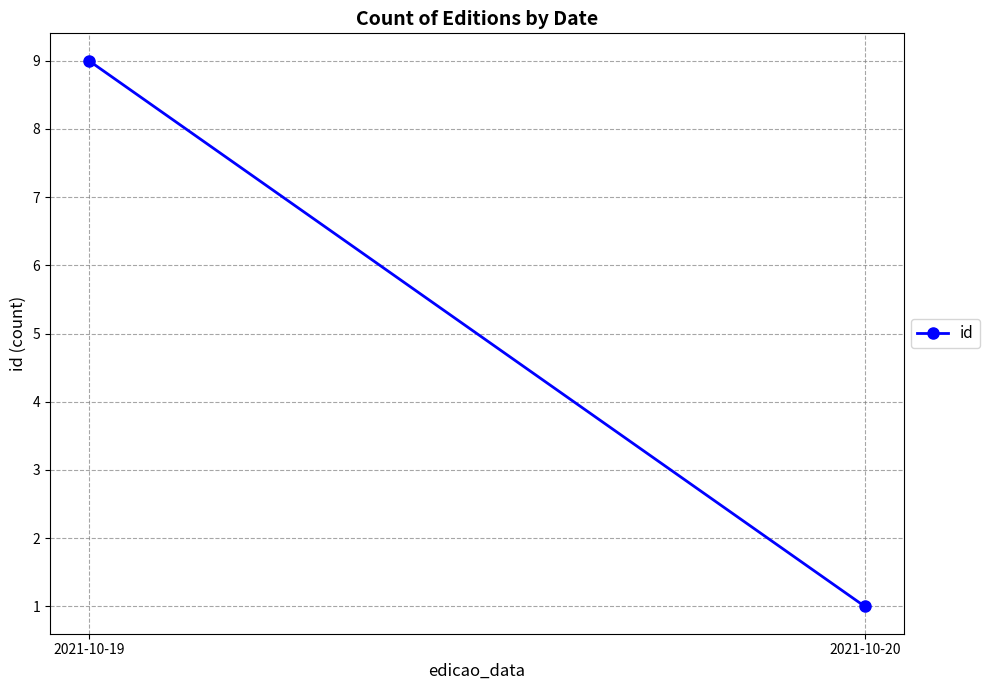

What is the change in value from 2021-10-19 to 2021-10-20?

-8